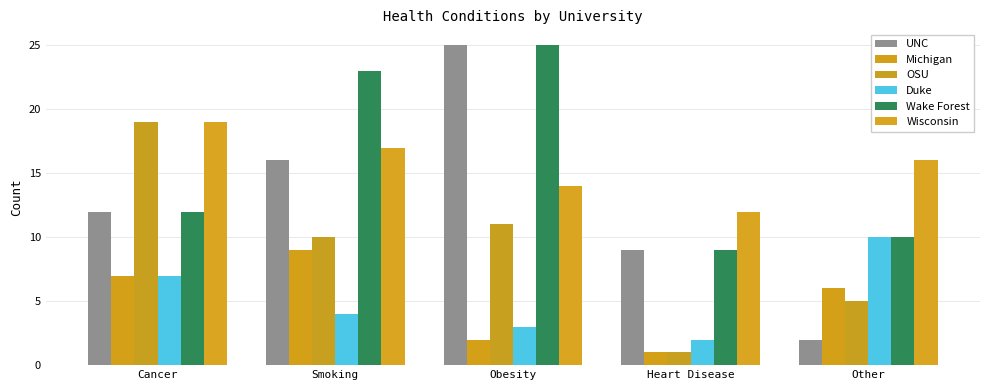

Which series has the widest spread of values?

UNC